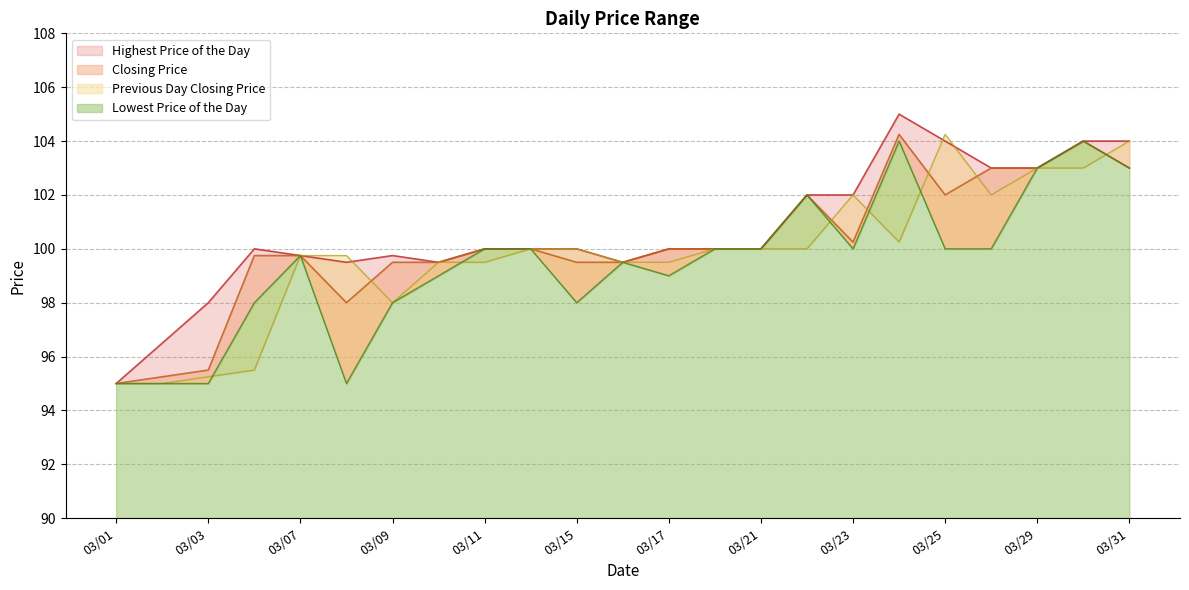

What is the spread (max minus min) of values at 20220310?

0.5